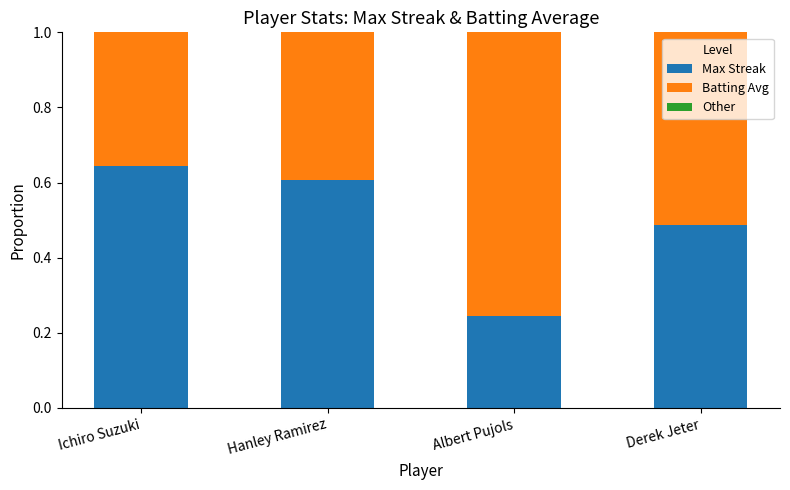

At which label is Max Streak closest to 0?

Albert Pujols